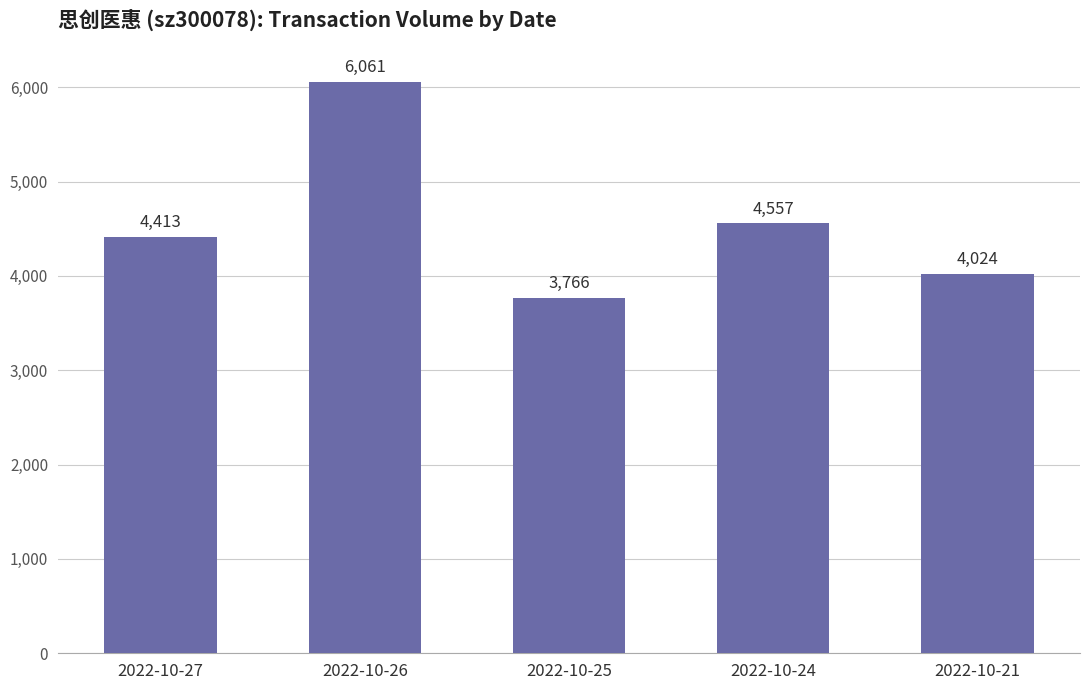

Which label corresponds to the largest value in the chart?

2022-10-26